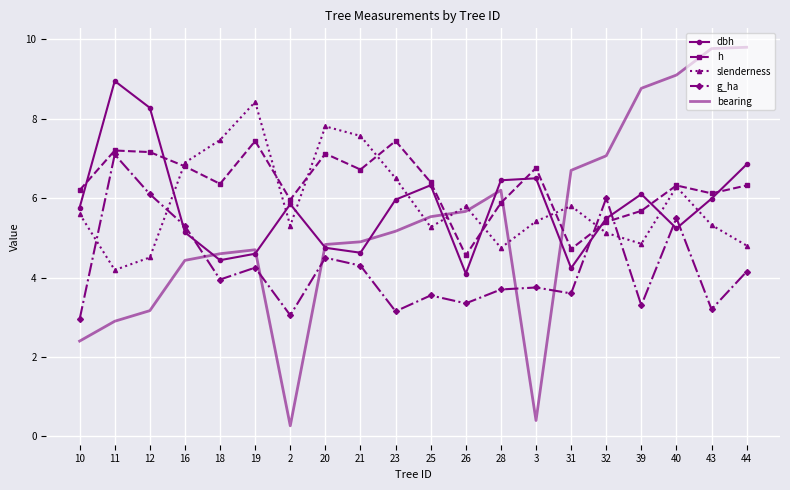

What is the average value of the slenderness series?

5.9